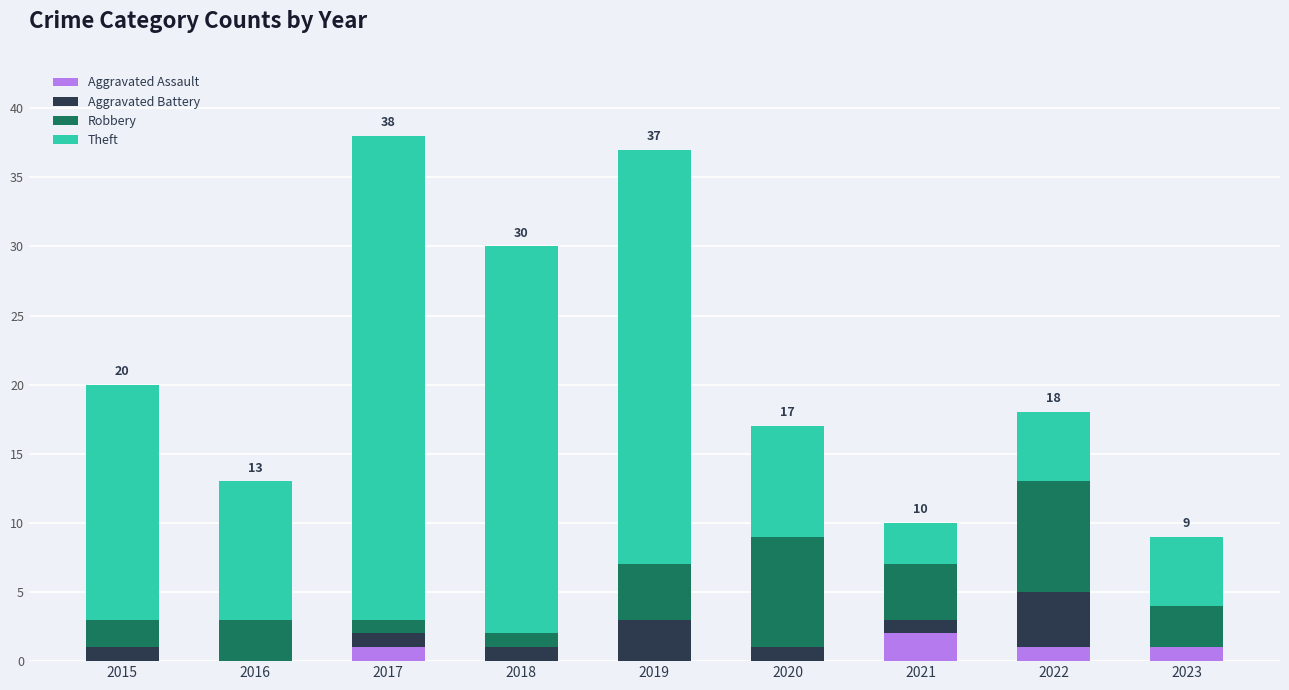

The value of Aggravated Assault at 2018 is 0. True or false?

True